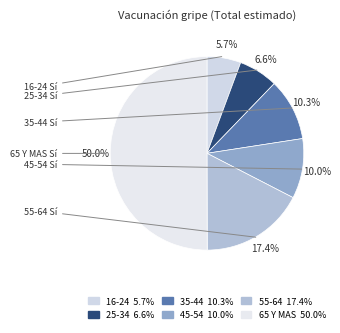

Combined, do 16-24 and 45-54 account for over 50%?

No